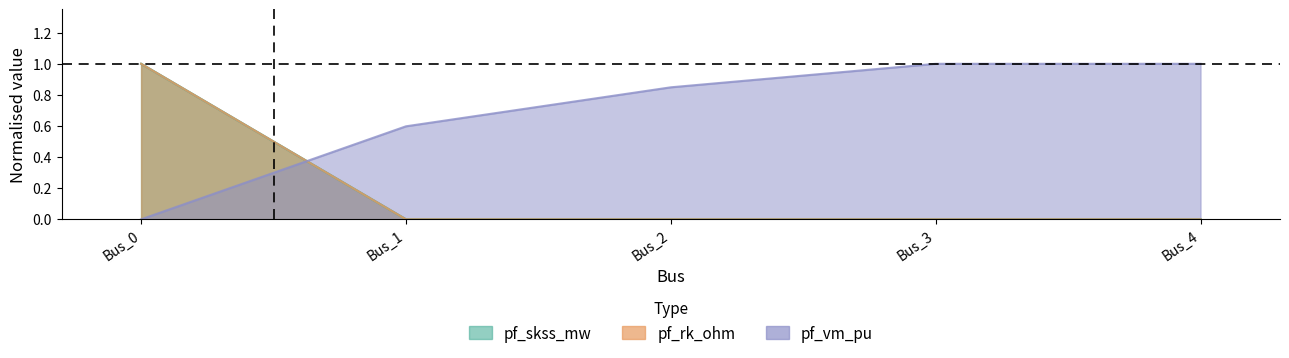

Which label corresponds to the smallest value in the chart?

Bus_0